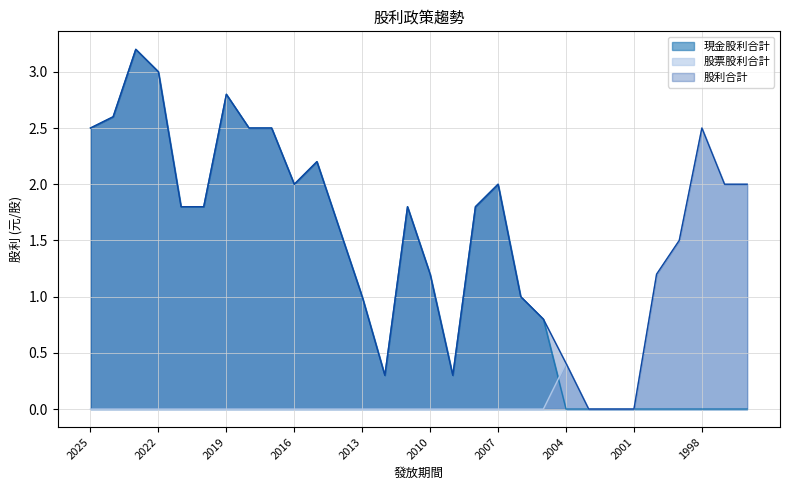

True or false: 現金股利合計 and 股利合計 intersect in this chart.

False